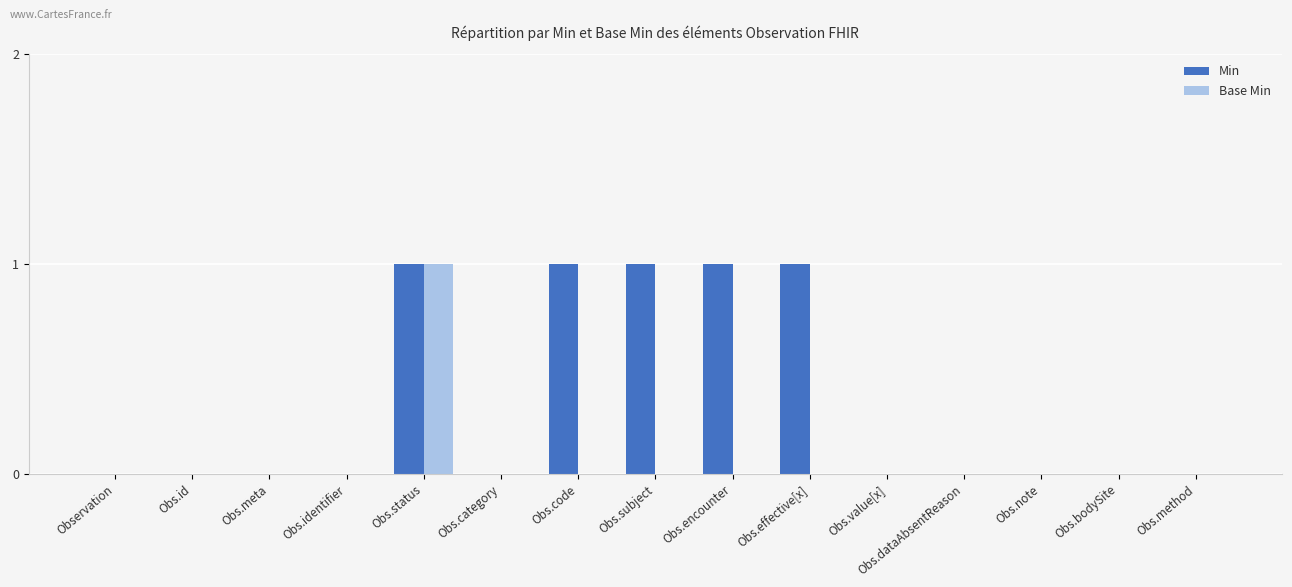

True or false: Base Min has a value of 0 at Obs.identifier.

True